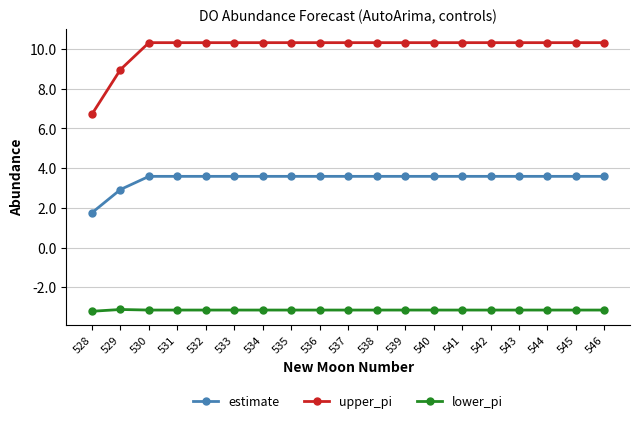

The estimate series shows 5.7 at 543. True or false?

False